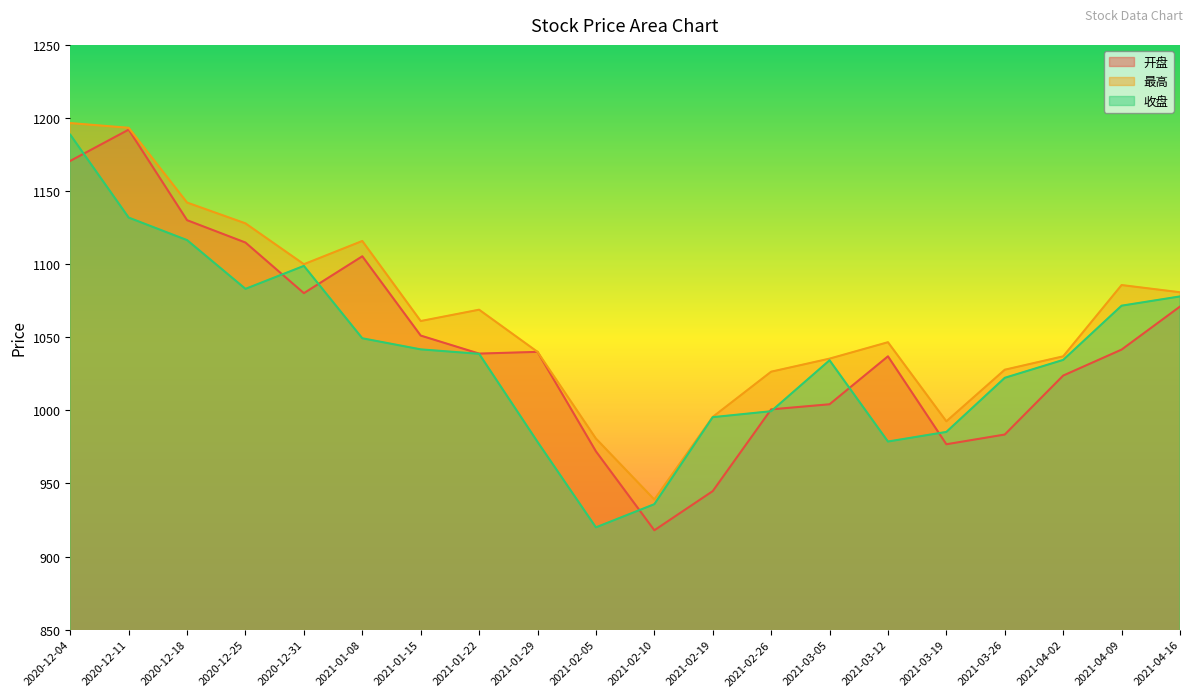

Rank the series by their maximum value, from lowest to highest.

收盘, 开盘, 最高